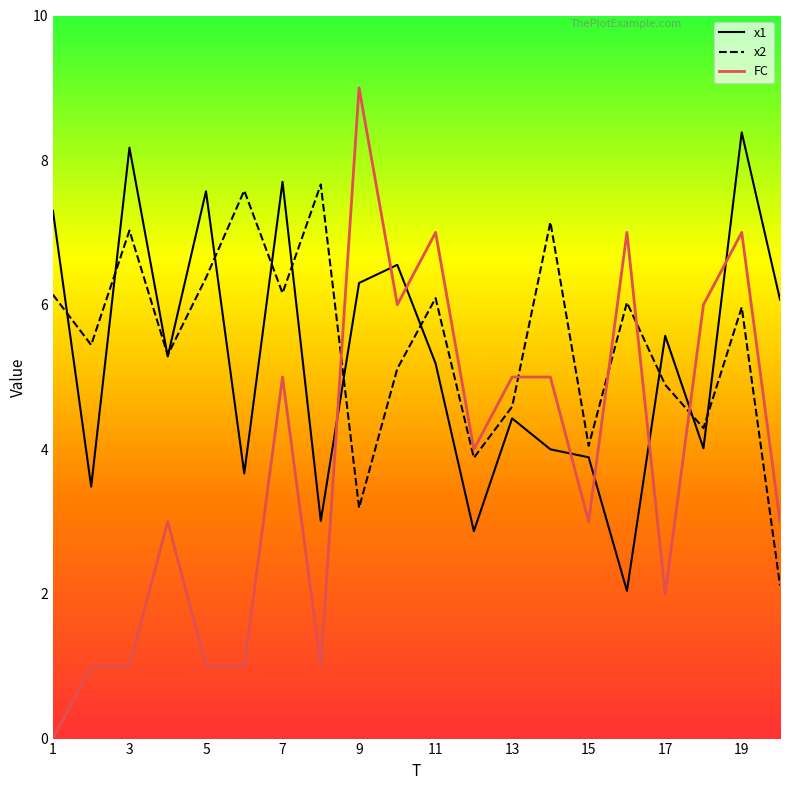

True or false: x1 and FC cross at least once.

True